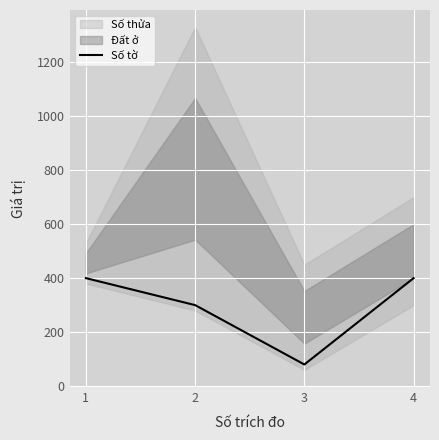

What is the difference between the values at 3 and 4?

320